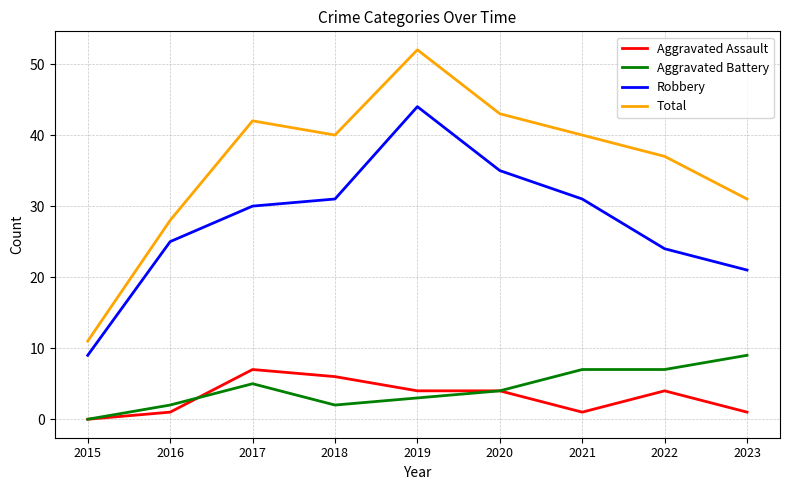

Rank the series at 2021 from lowest to highest value.

Aggravated Assault, Aggravated Battery, Robbery, Total